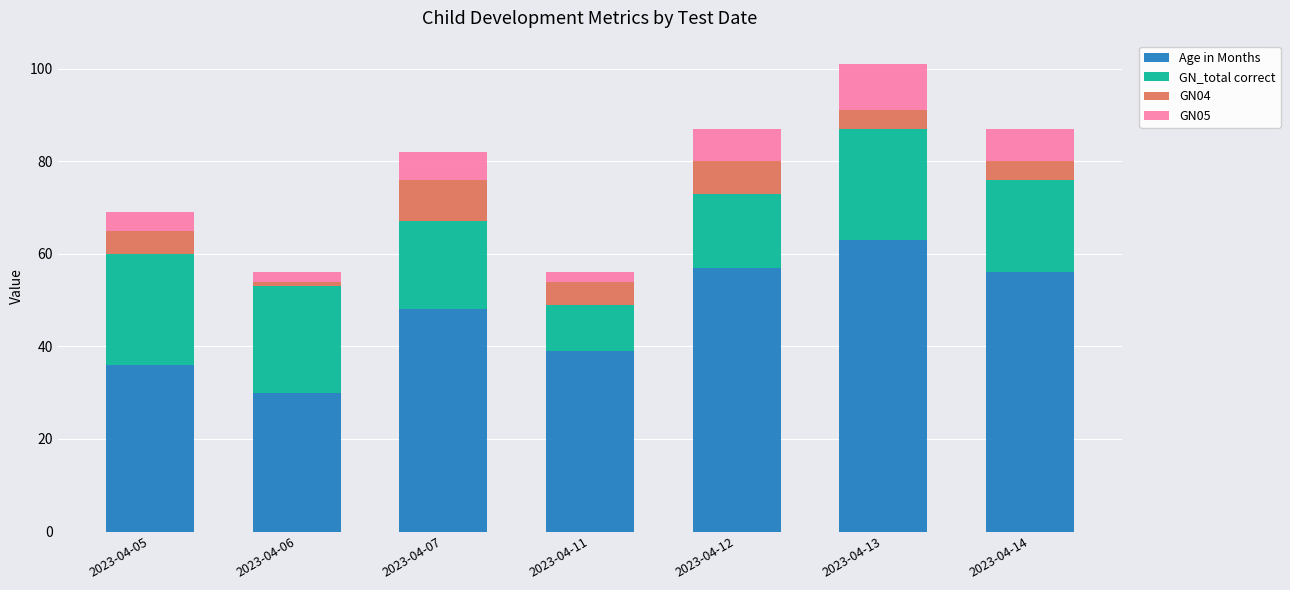

What is the average value of the Age in Months series?

47